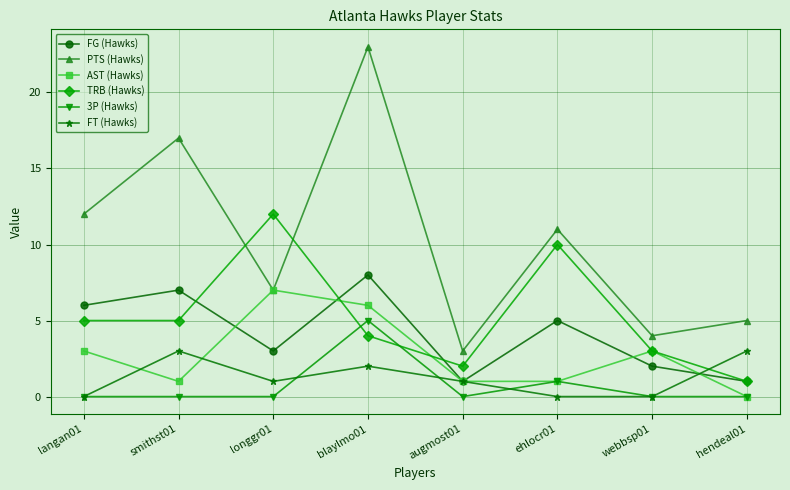

Which series has the largest range (max minus min)?

PTS (Hawks)